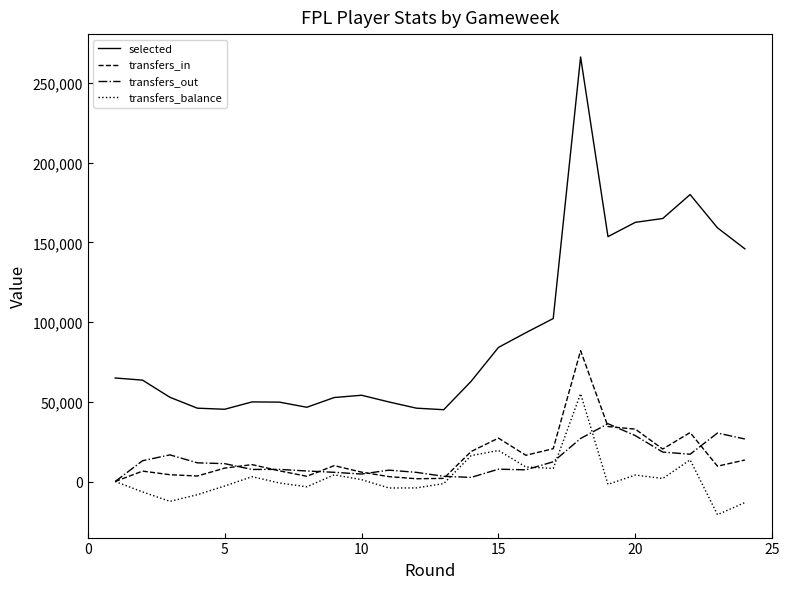

What is the maximum value for transfers_out?

36260